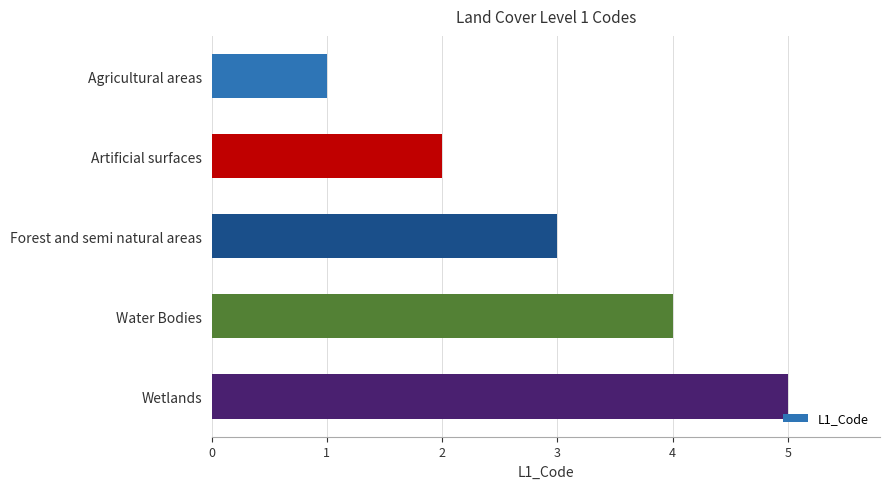

What is the minimum value shown in the chart?

1